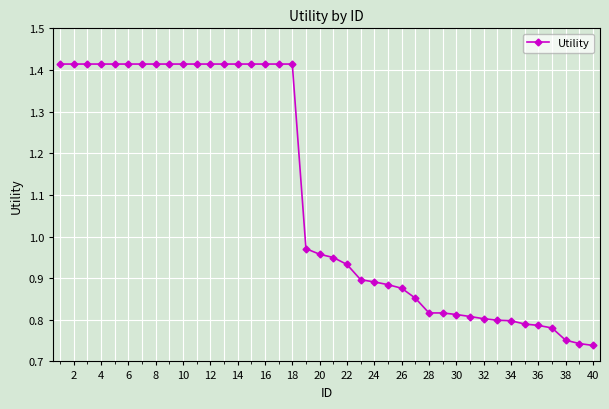

What is the average value?

1.1